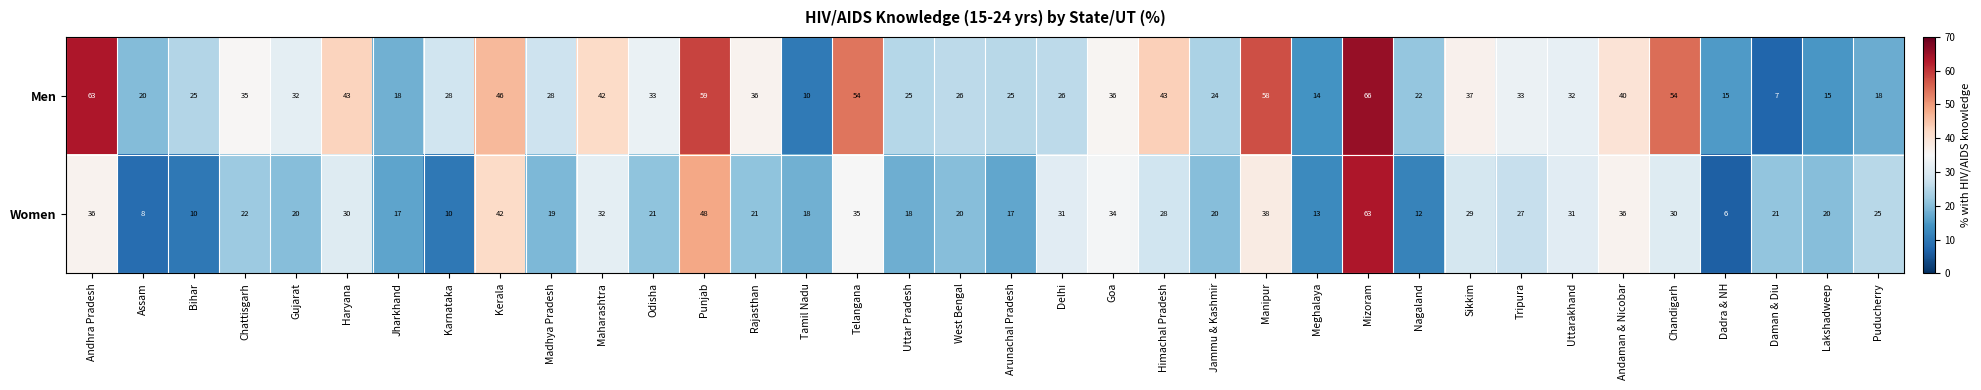

Is it true that Women equals 13 at Madhya Pradesh?

False